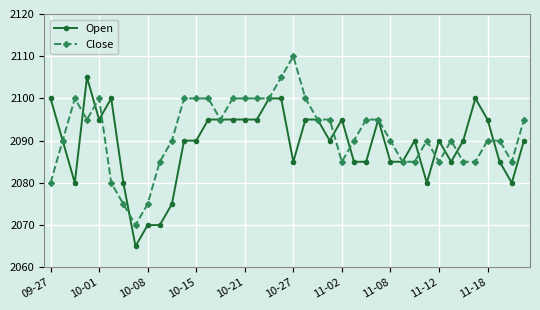

What is the value of the Open point at the 13th from the left?

2090